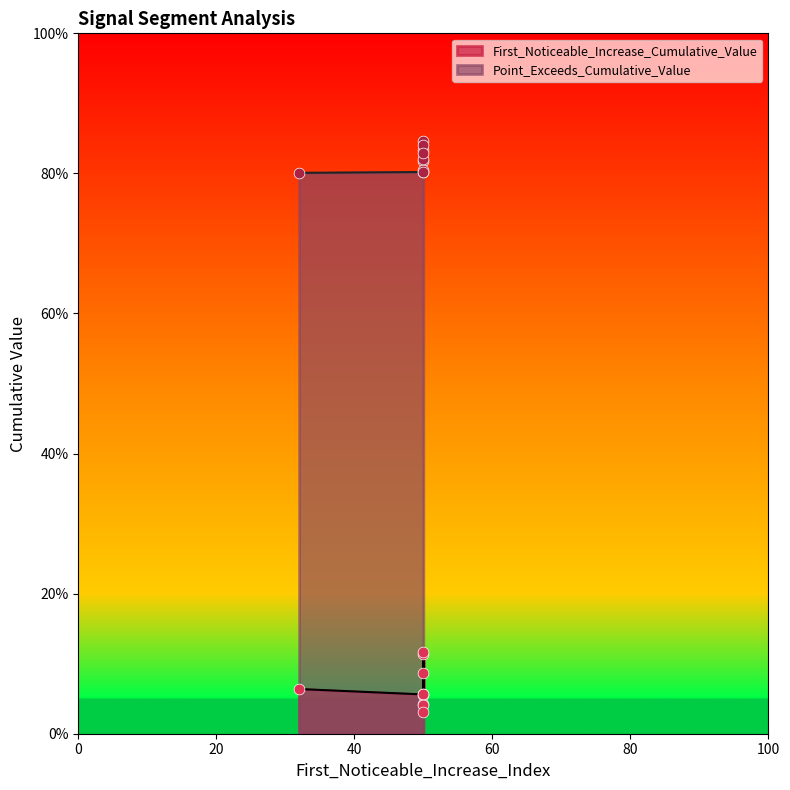

What are all the series names shown in the legend?

First_Noticeable_Increase_Cumulative_Value, Point_Exceeds_Cumulative_Value